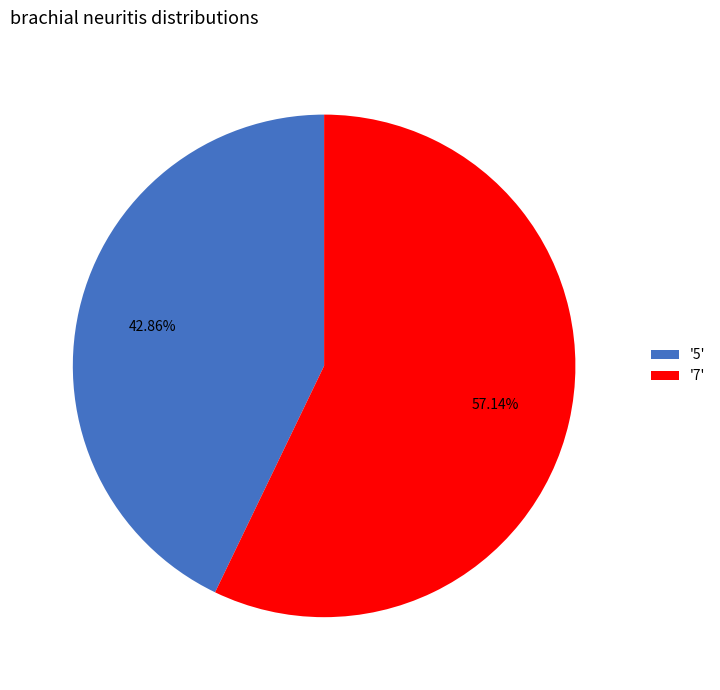

How many slices are in this pie chart?

2